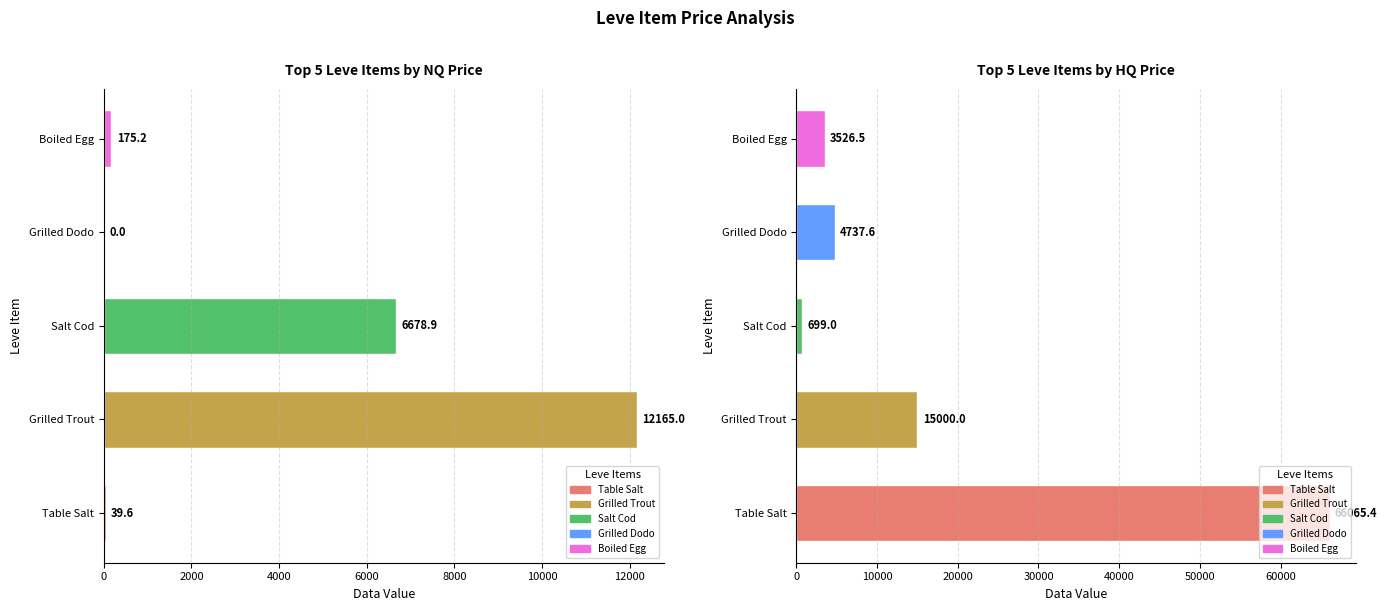

What is the value of the LevePriceNQ bar at the 1st from the left?

39.6